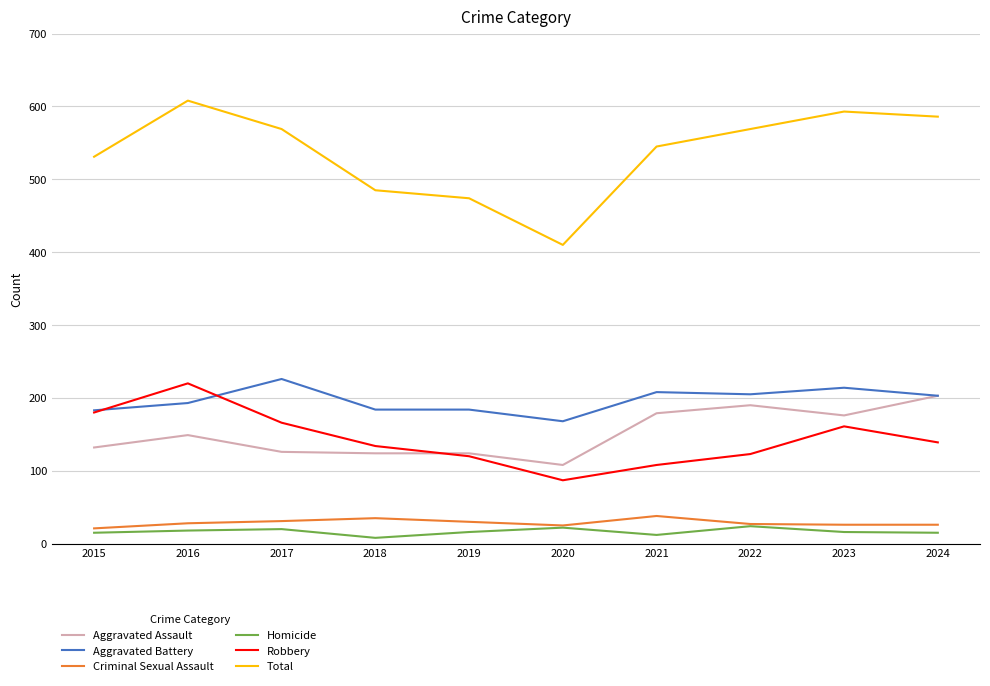

Is the value of Total at 2019 greater than the value of Aggravated Battery at 2018?

Yes